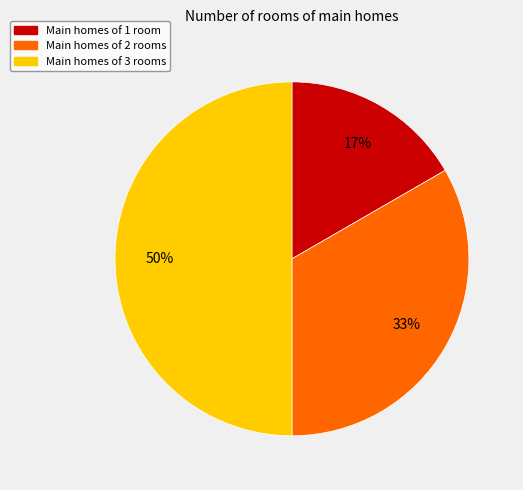

How many slices are in this pie chart?

3